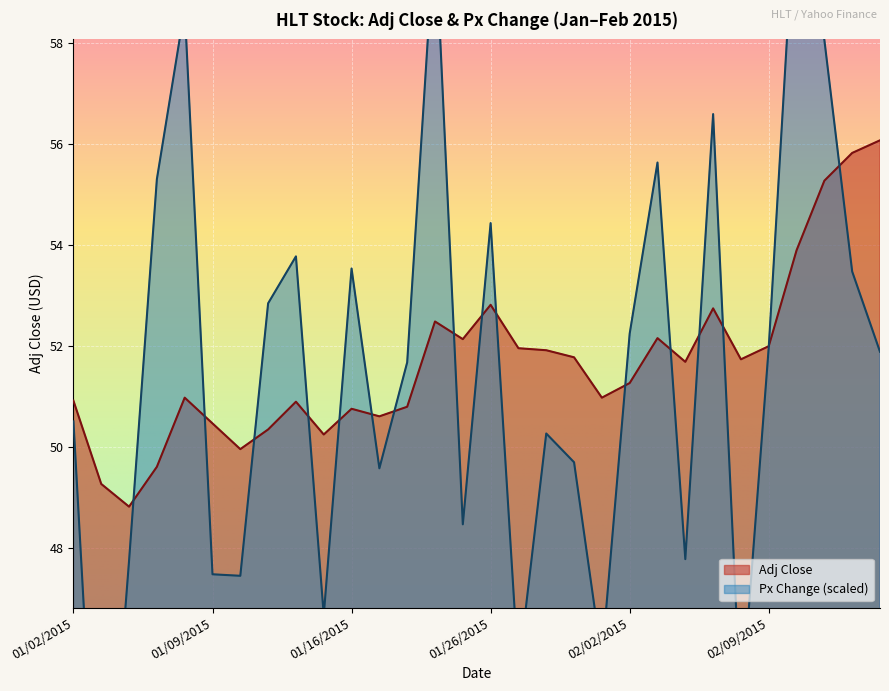

In Adj Close, how many points are lower than both neighbors (excluding endpoints)?

8